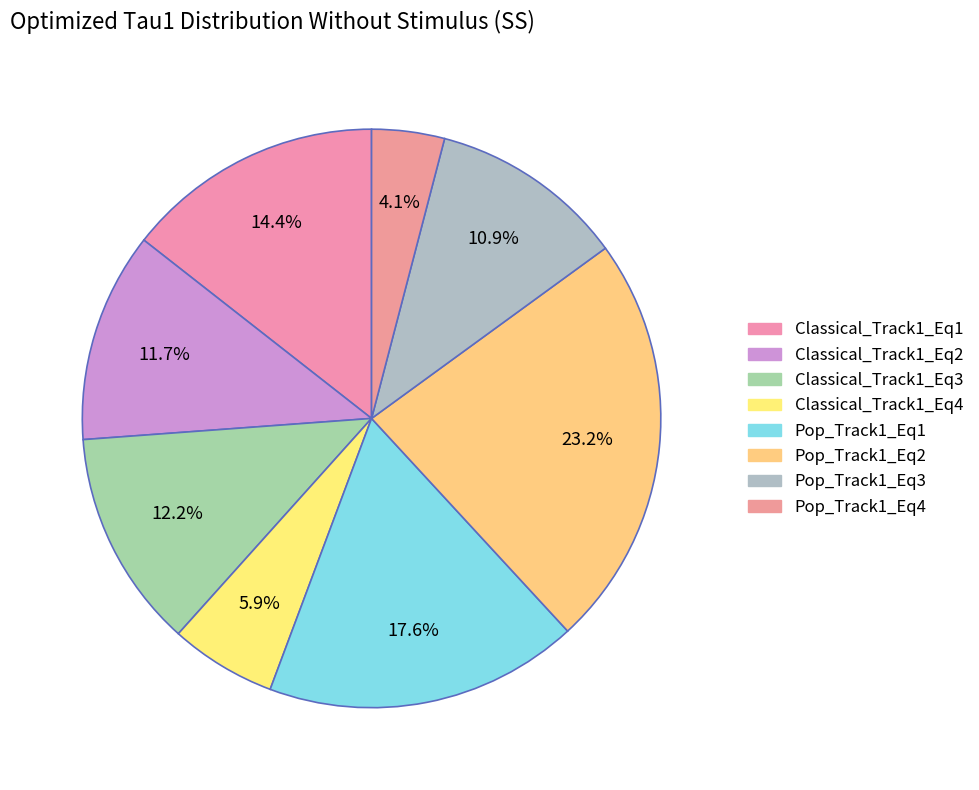

How many slices are in this pie chart?

8